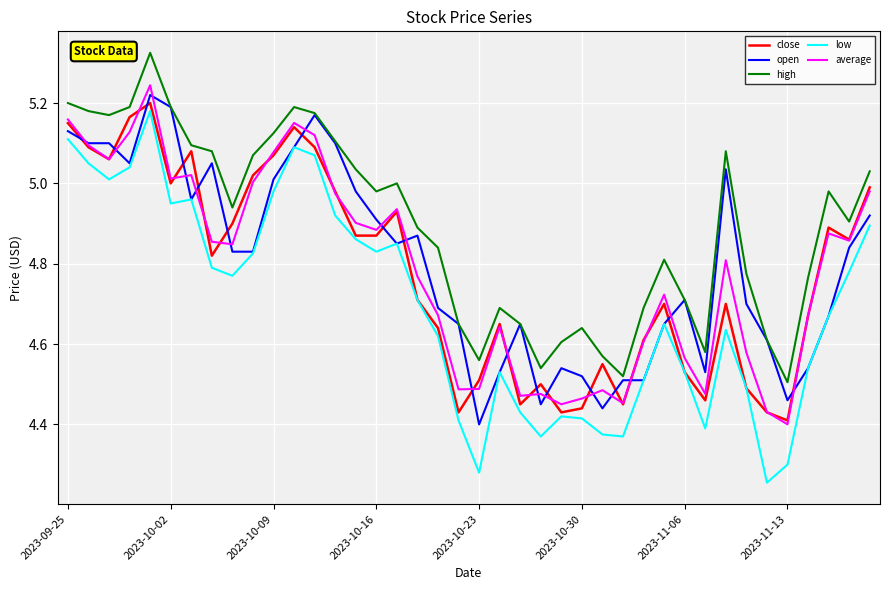

Which series has the largest total across all categories?

high